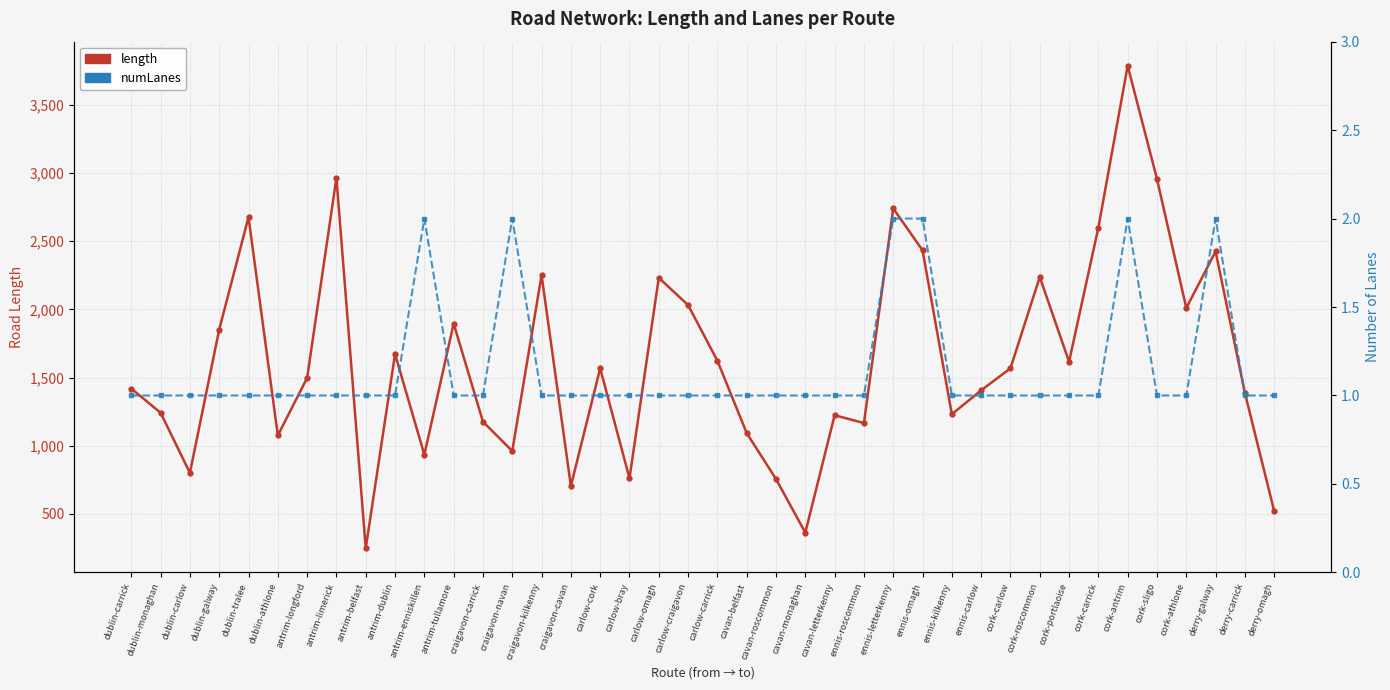

Which series has the widest spread of values?

length